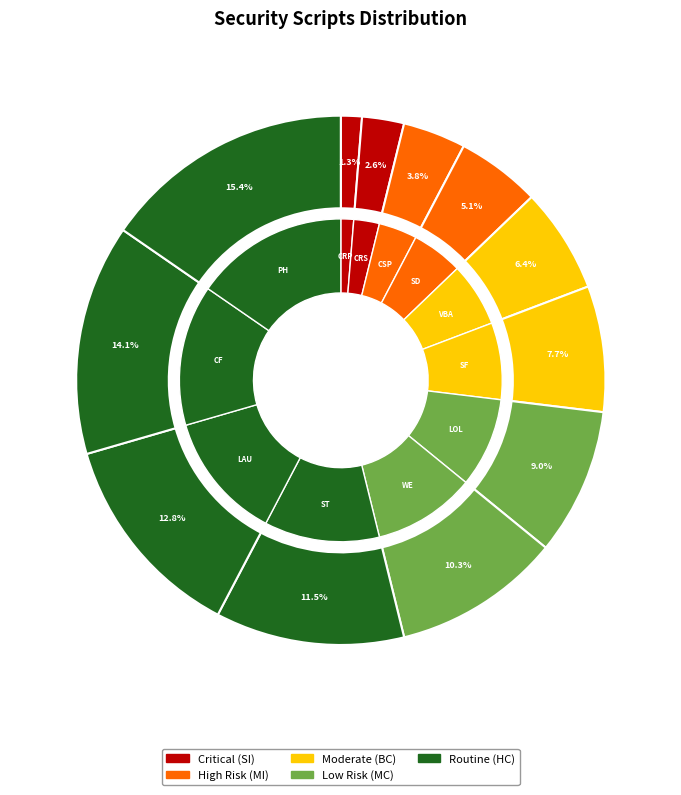

Does Visual Basic for Applications account for over 50% of the chart?

No